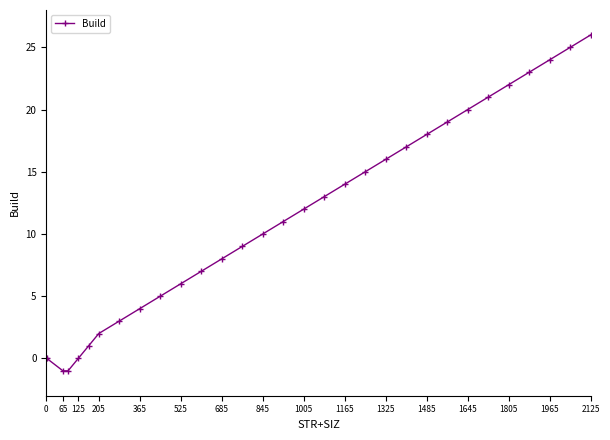

True or false: there are more than 1 points higher than both neighbors.

False